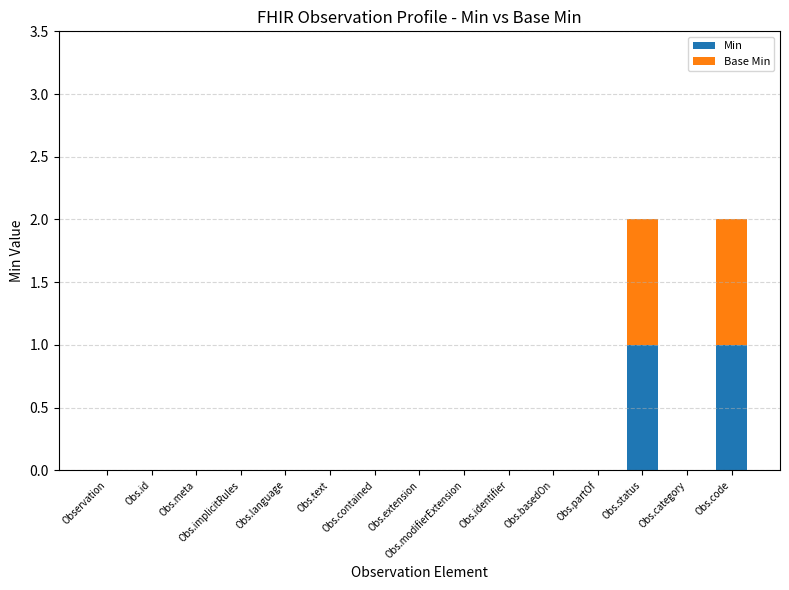

The Min series shows 1 at Obs.extension. True or false?

False